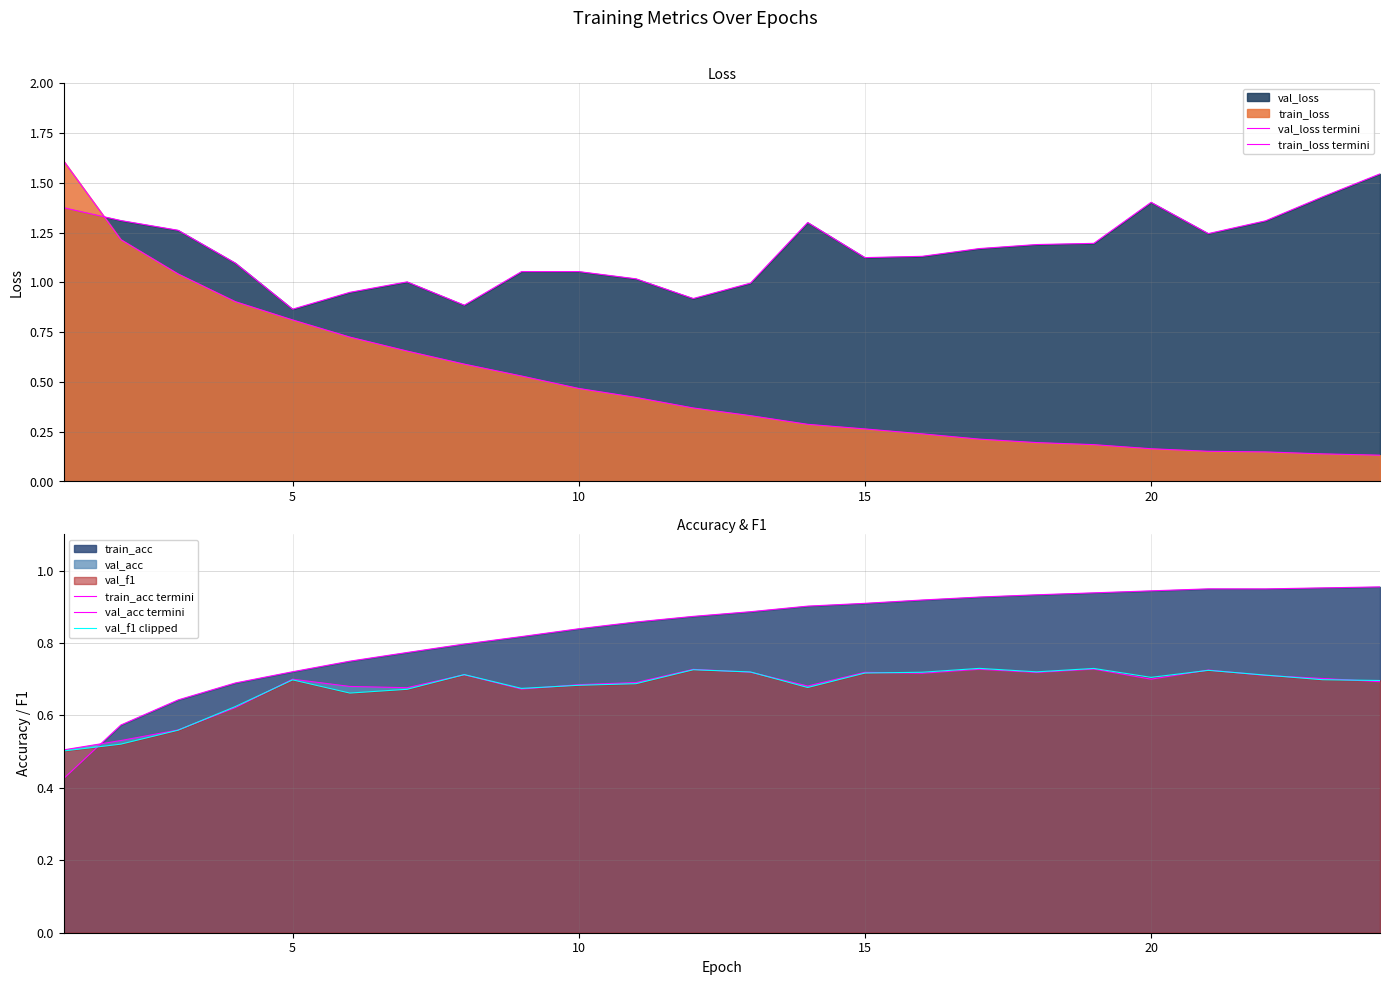

The val_acc_edge series shows 1.1 at 21. True or false?

False